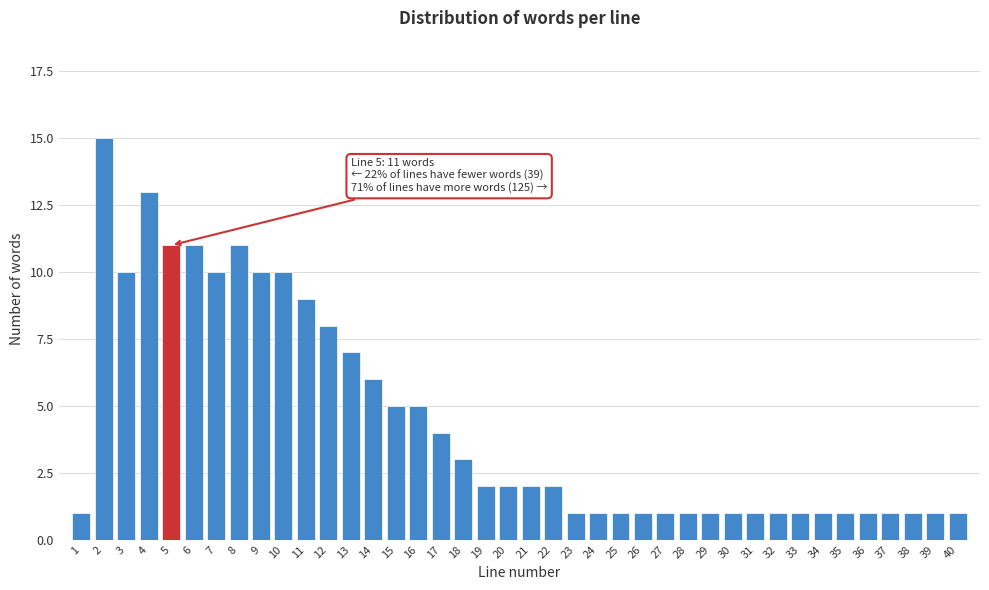

What is the sum of the values at 12 and 17?

12